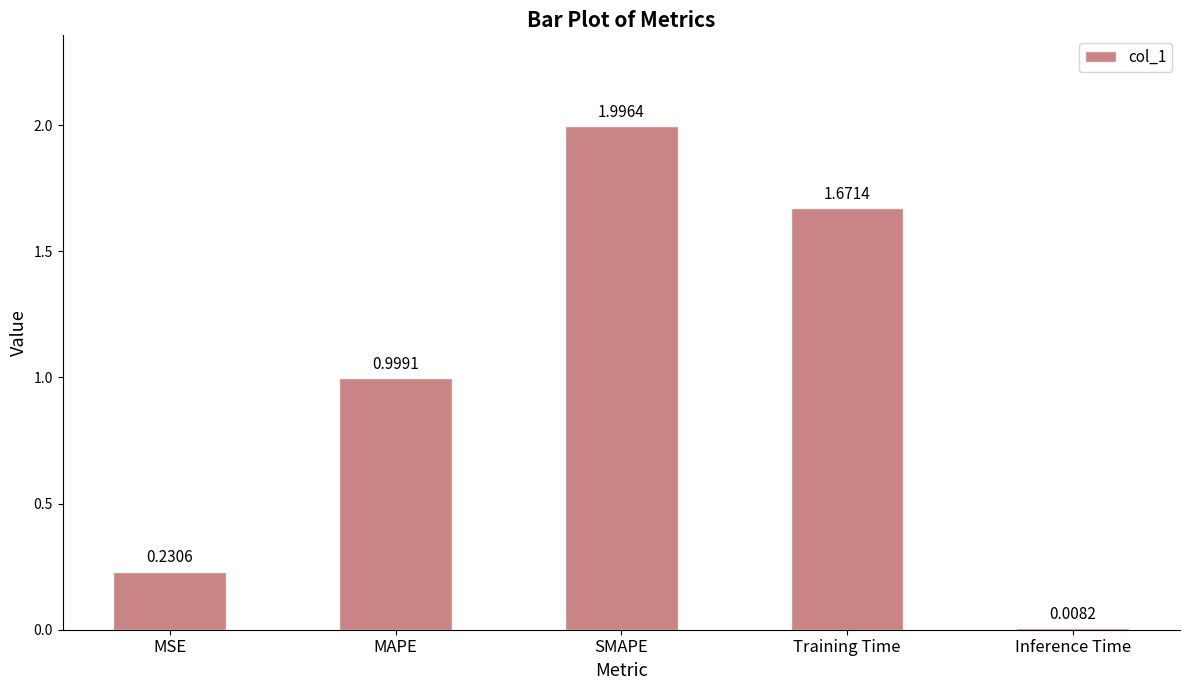

Does the chart contain any negative values?

No